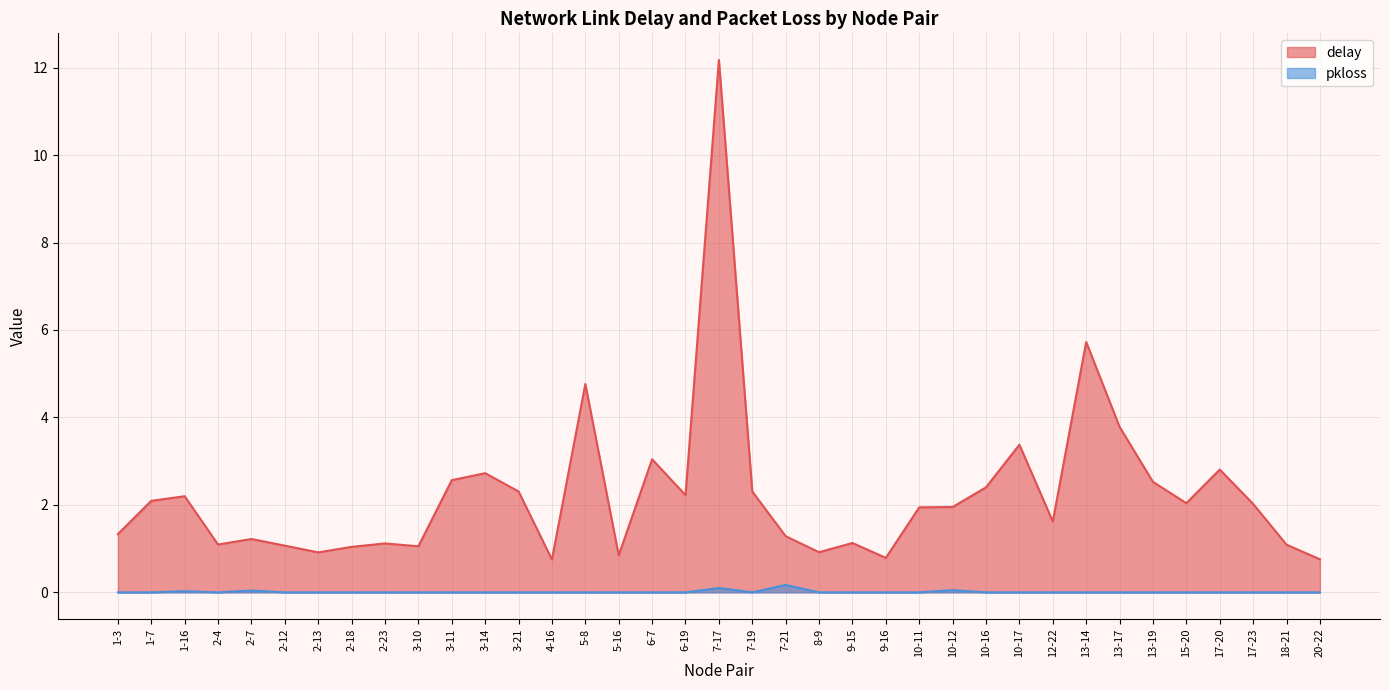

Reading left to right, extract all data points from this chart.

delay: 1.3	2.1	2.2	1.1	1.2	1.1	0.9	1.0	1.1	1.1	2.6	2.7	2.3	0.8	4.8	0.8	3.0	2.2	12.2	2.3	1.3	0.9	1.1	0.8	1.9	2.0	2.4	3.4	1.6	5.7	3.8	2.5	2.0	2.8	2.0	1.1	0.8
pkloss: 0.0	0.0	0.0	0.0	0.0	0.0	0.0	0.0	0.0	0.0	0.0	0.0	0.0	0.0	0.0	0.0	0.0	0.0	0.1	0.0	0.2	0.0	0.0	0.0	0.0	0.1	0.0	0.0	0.0	0.0	0.0	0.0	0.0	0.0	0.0	0.0	0.0